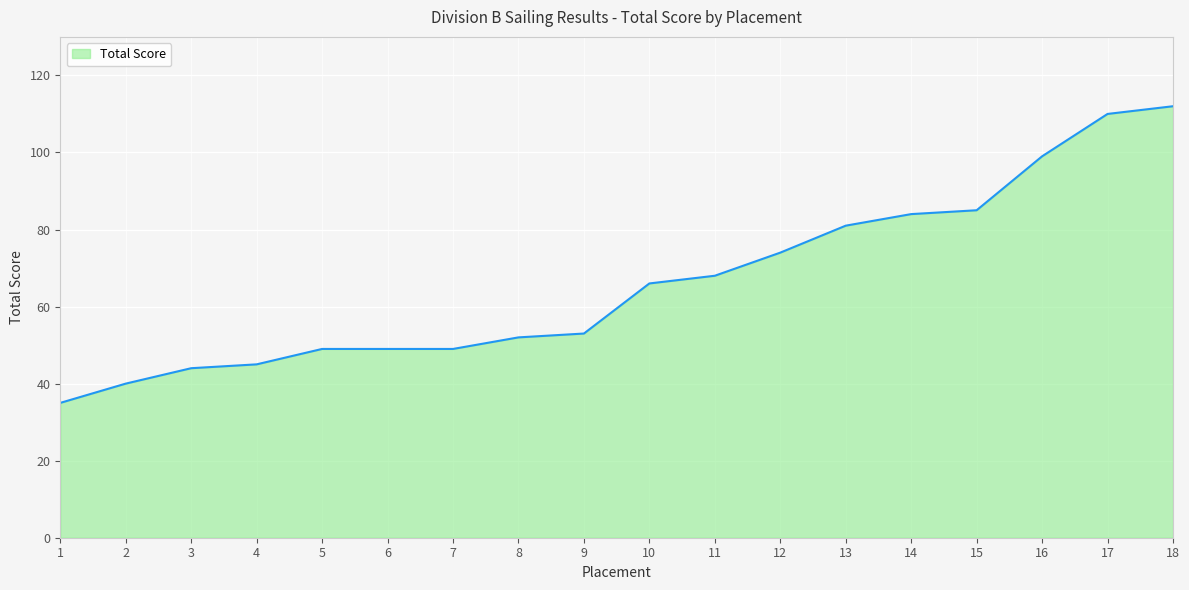

What is the ratio of the value at 1 to the value at 17?

0.3